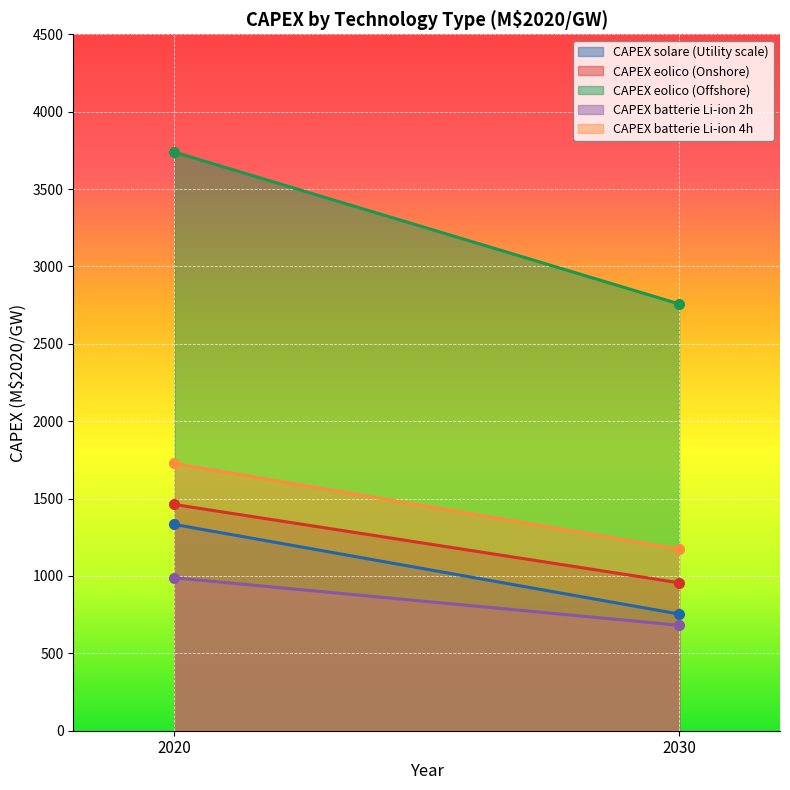

Count the number of categories in the chart.

2